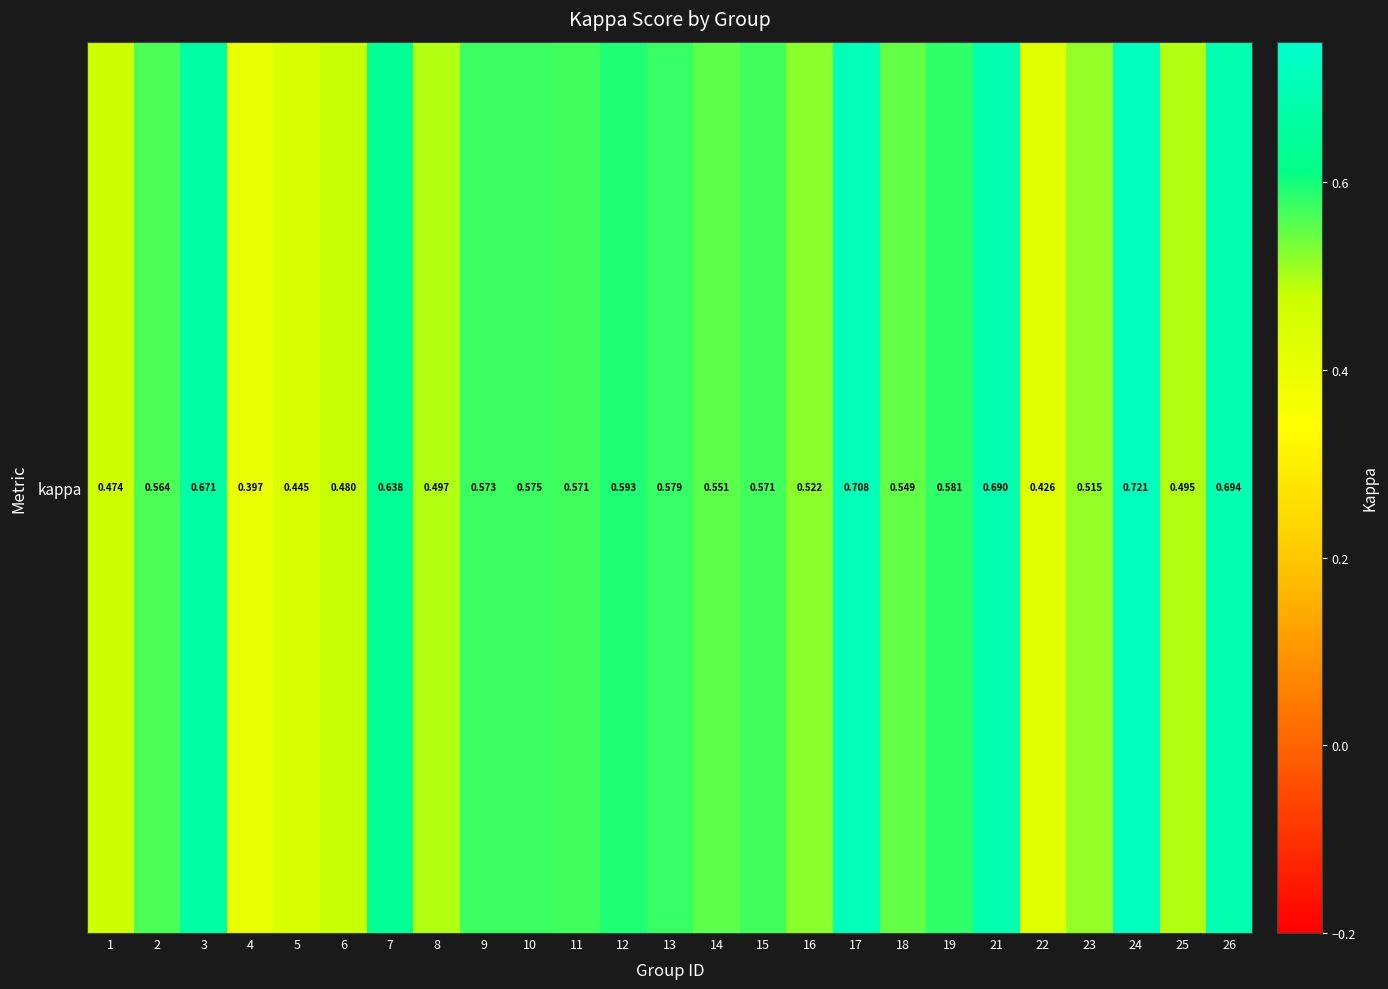

List the labels in order of value, smallest first.

4, 22, 5, 1, 6, 25, 8, 23, 16, 18, 14, 2, 11, 15, 9, 10, 13, 19, 12, 7, 3, 21, 26, 17, 24